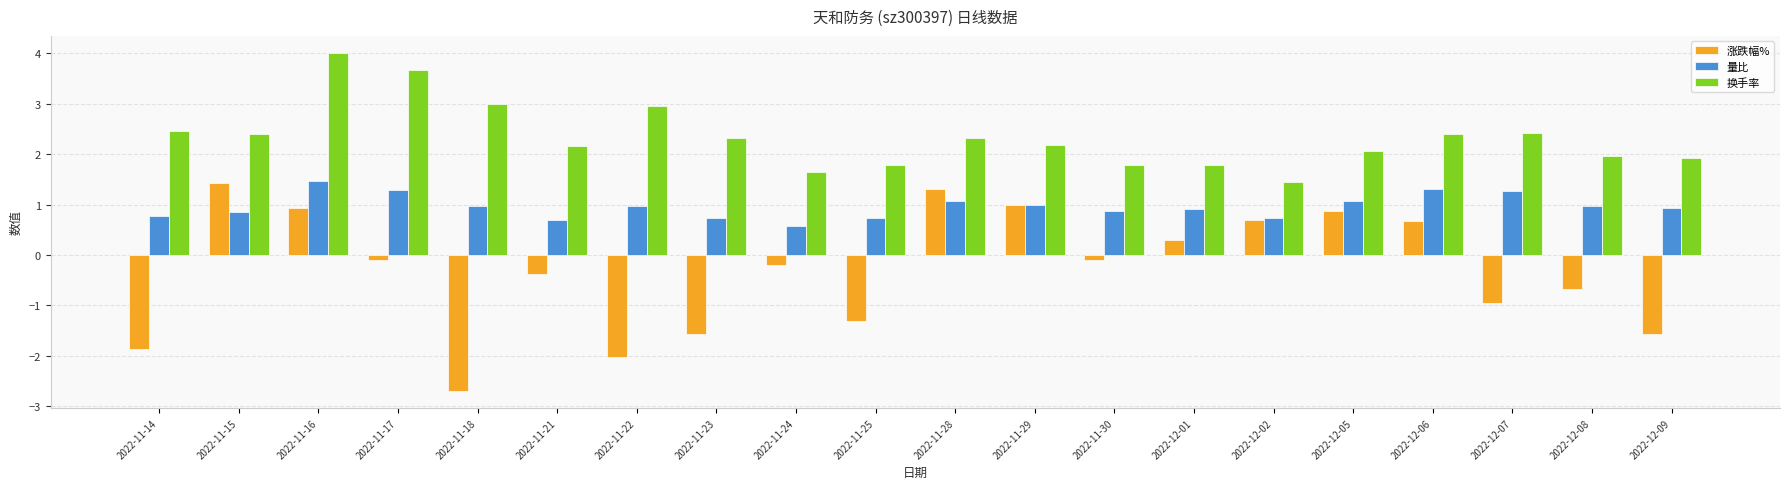

How many categories are shown in the chart?

20